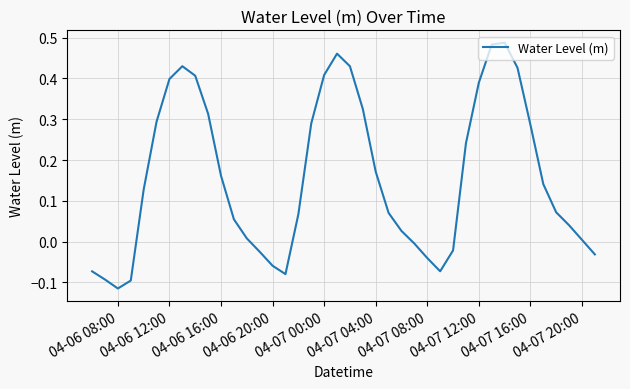

How many positive values are there?

28